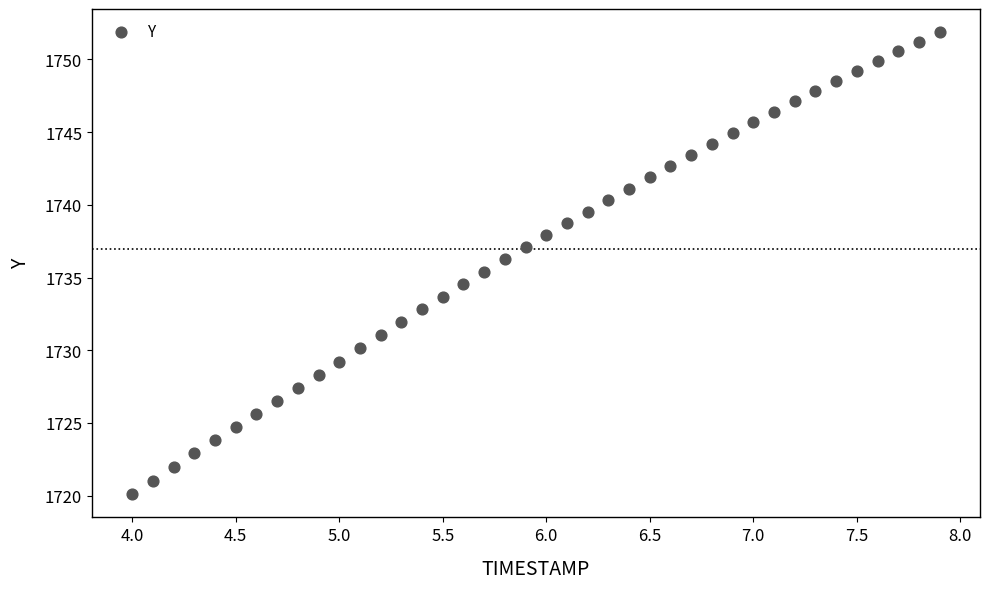

What is the range of X values (max minus min)?

3.9